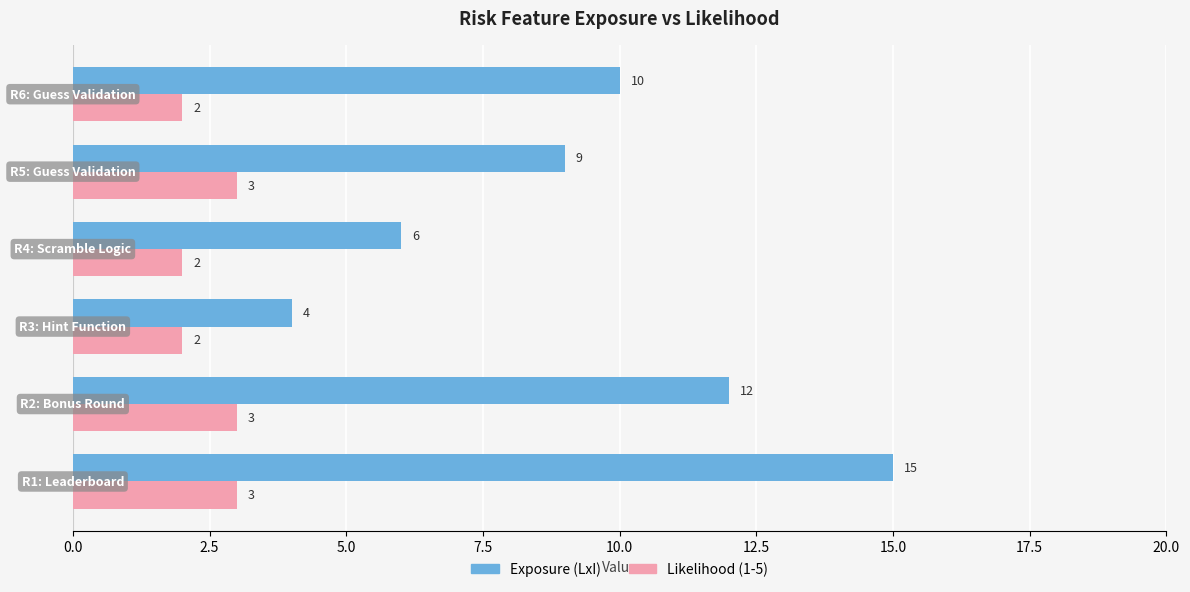

What is the sum of all Exposure (LxI) values?

56